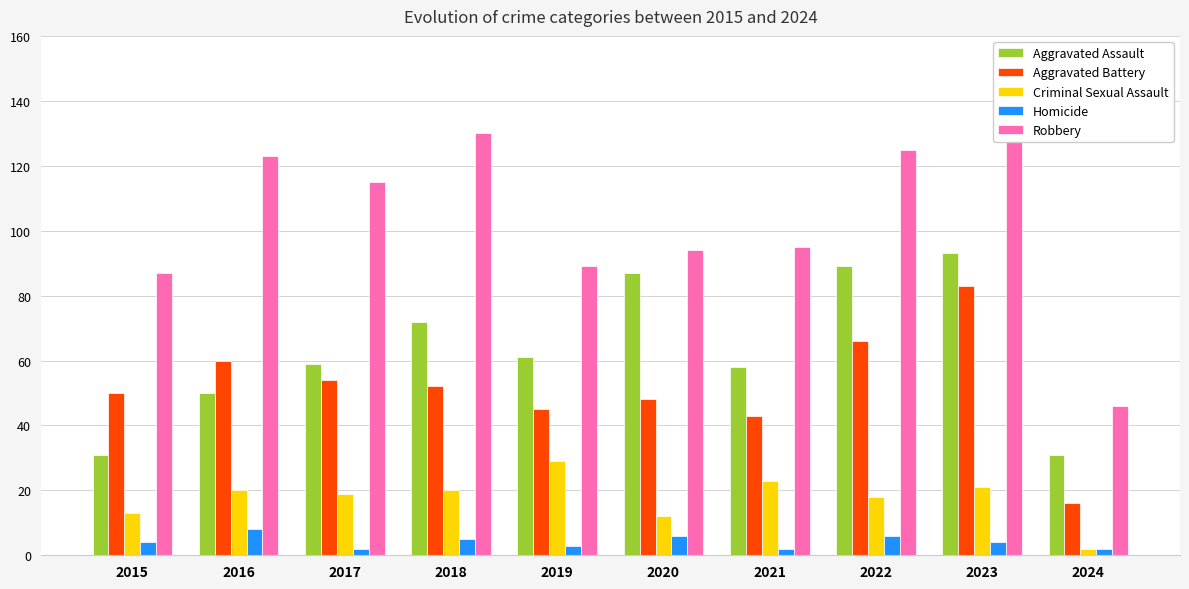

At how many categories does at least one series exceed 68?

9